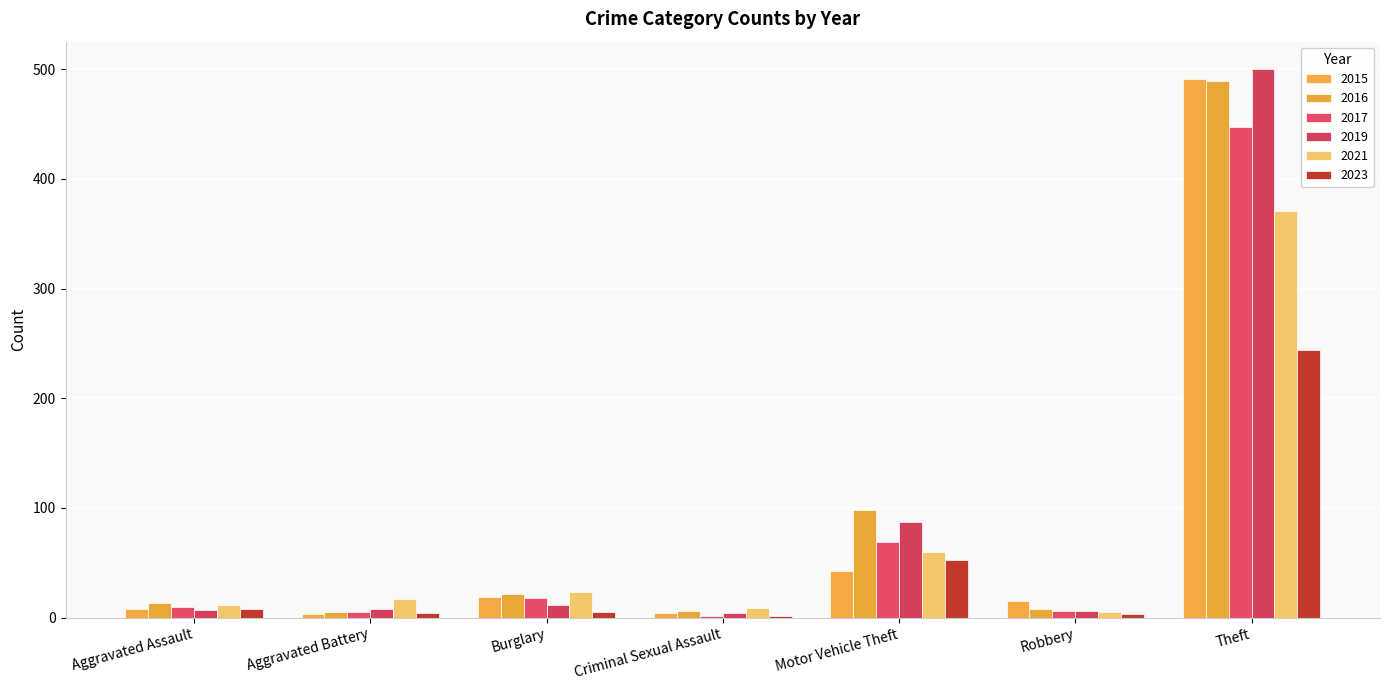

The value of 2023 at Theft is 336. True or false?

False